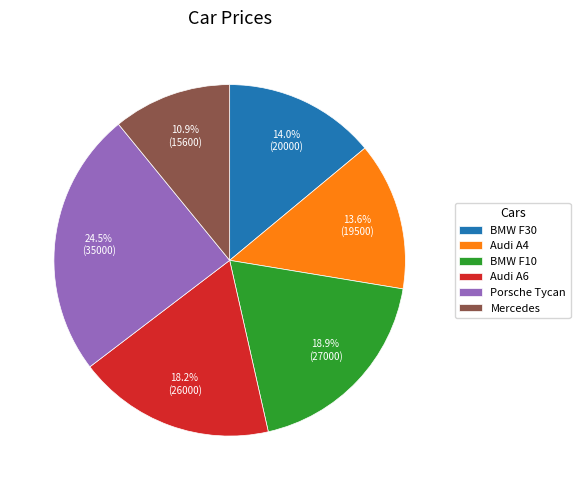

Between Audi A6 and Audi A4, which is larger?

Audi A6